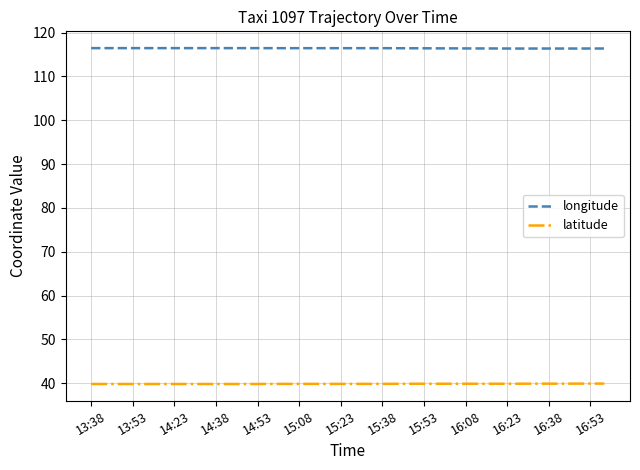

What is the maximum value for latitude?

39.9